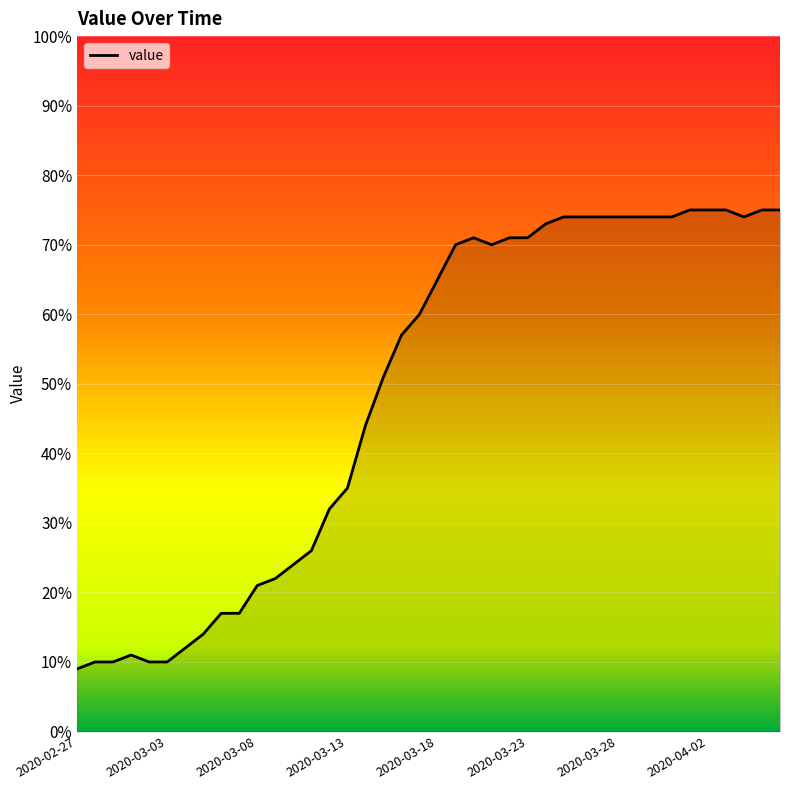

What is the difference between the maximum and minimum values?

66